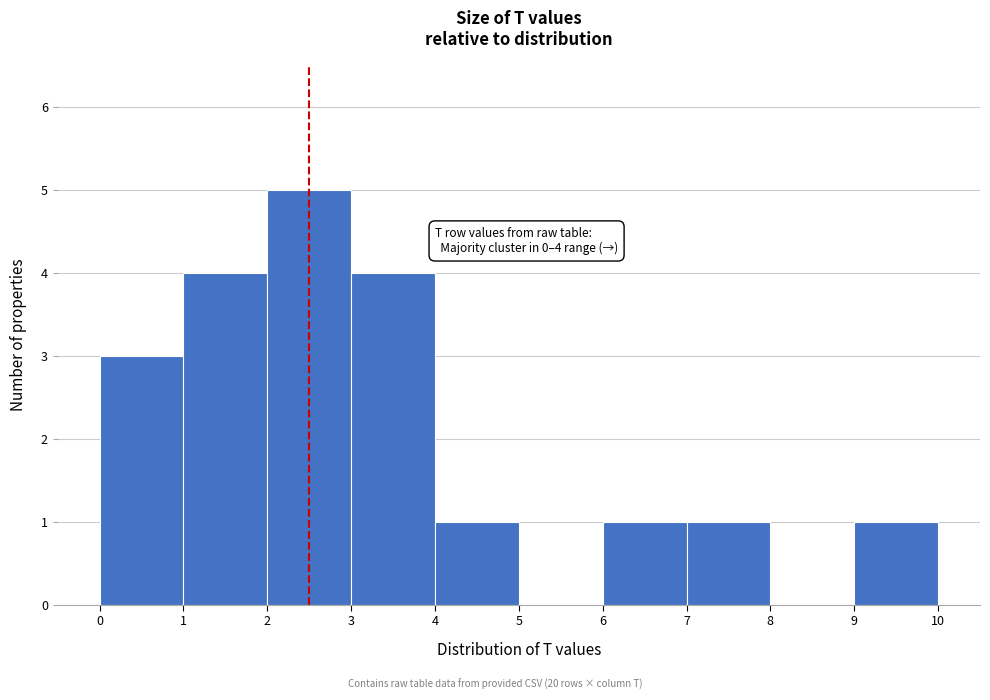

Over which range of the x-axis is the bar tallest?

2 to 3